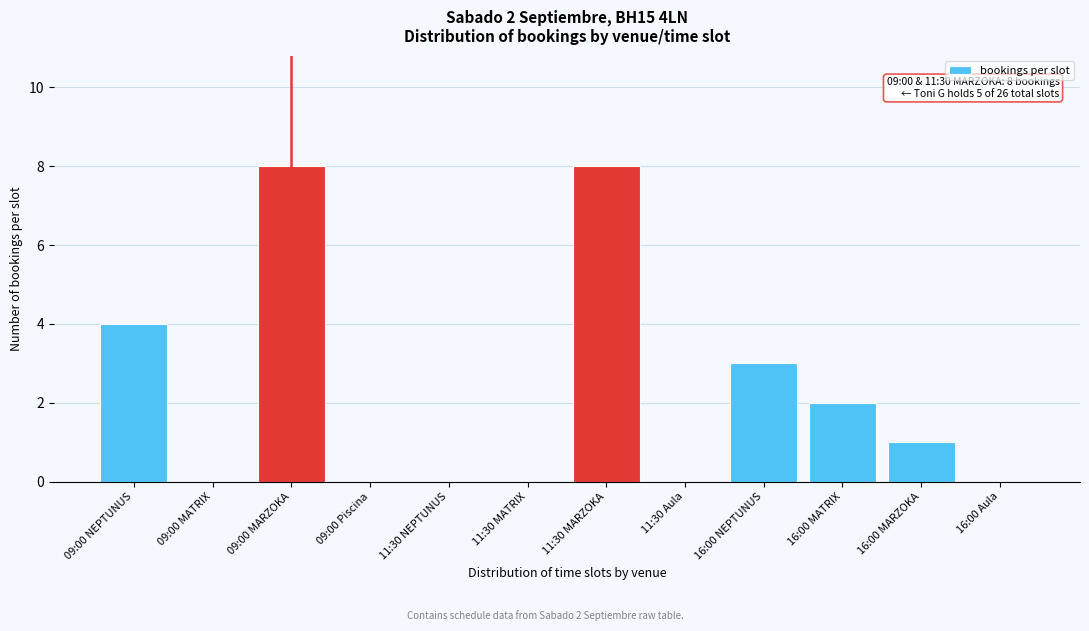

Reading right to left, extract all data points from this chart.

16:00 Aula=0	16:00 MARZOKA=1	16:00 MATRIX=2	16:00 NEPTUNUS=3	11:30 Aula=0	11:30 MARZOKA=8	11:30 MATRIX=0	11:30 NEPTUNUS=0	09:00 Piscina=0	09:00 MARZOKA=8	09:00 MATRIX=0	09:00 NEPTUNUS=4